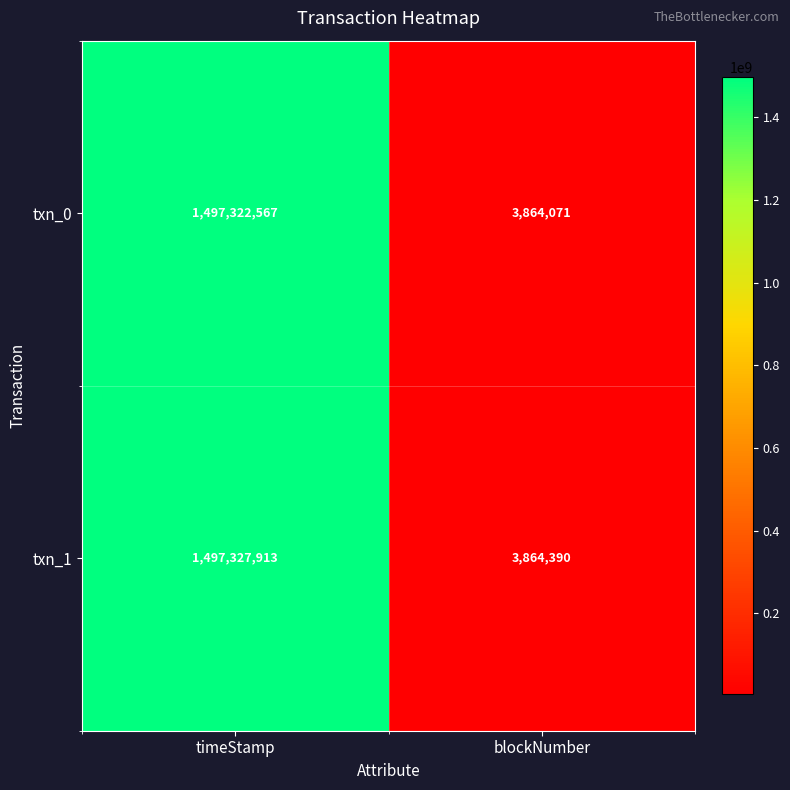

Reading right to left, extract all data points from this chart.

txn_0: 3864071	1497322567
txn_1: 3864390	1497327913